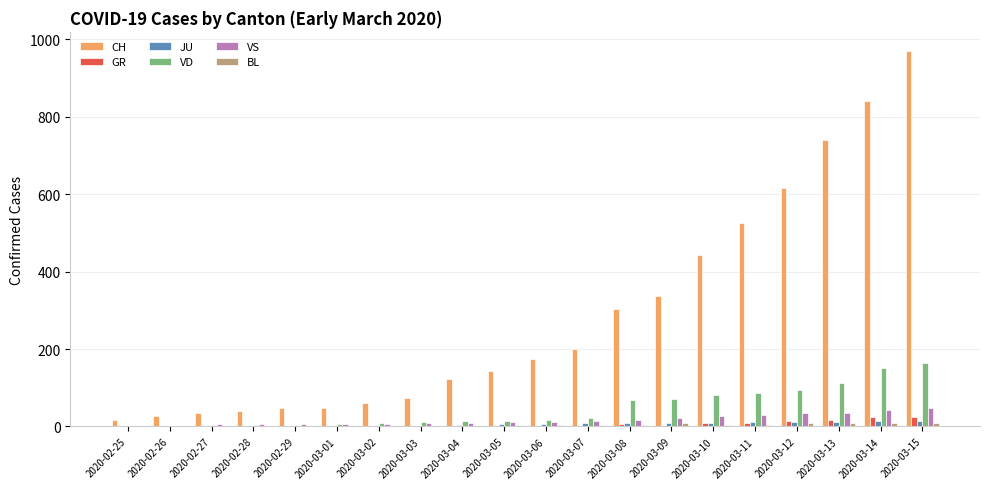

Which series has the widest spread of values?

CH